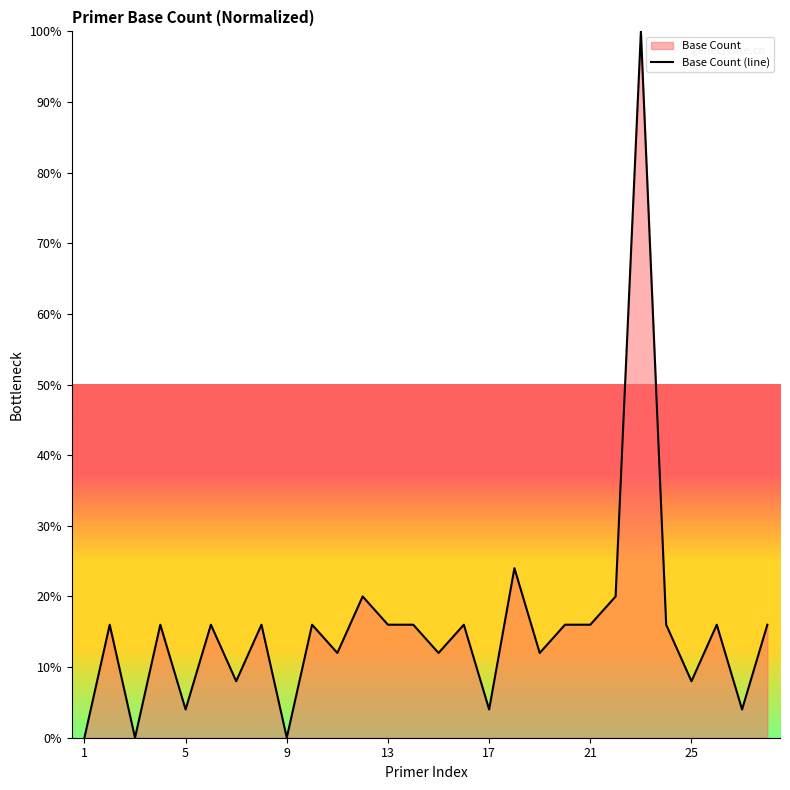

Approximately how many times larger is the value at 6 compared to 26?

1.0